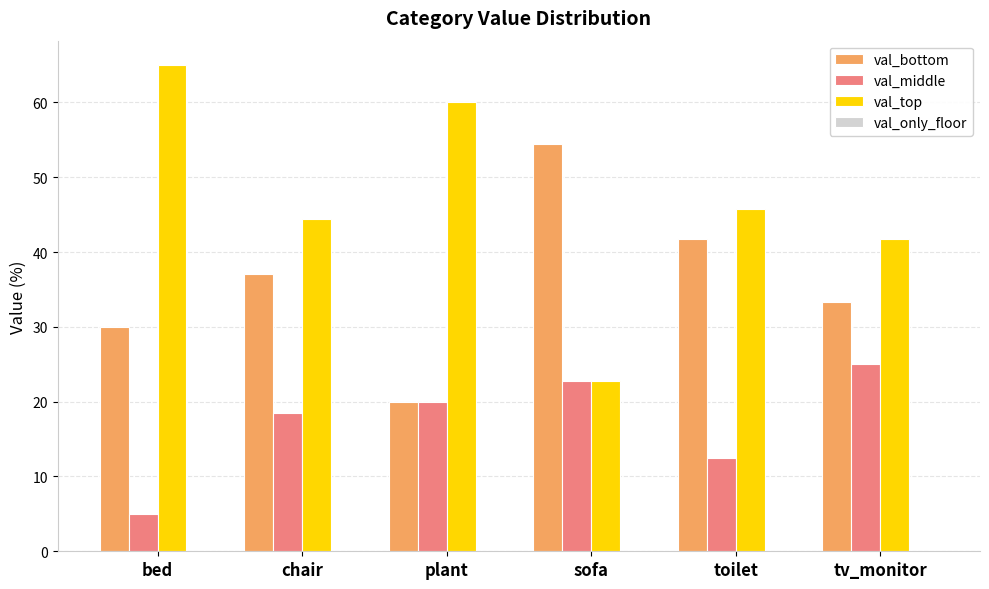

Count the number of categories in the chart.

6